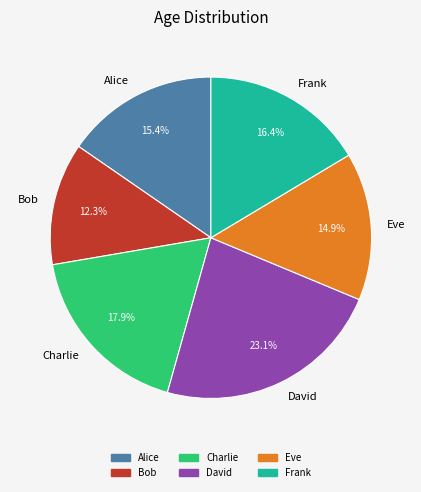

Is there a majority slice in this chart?

No